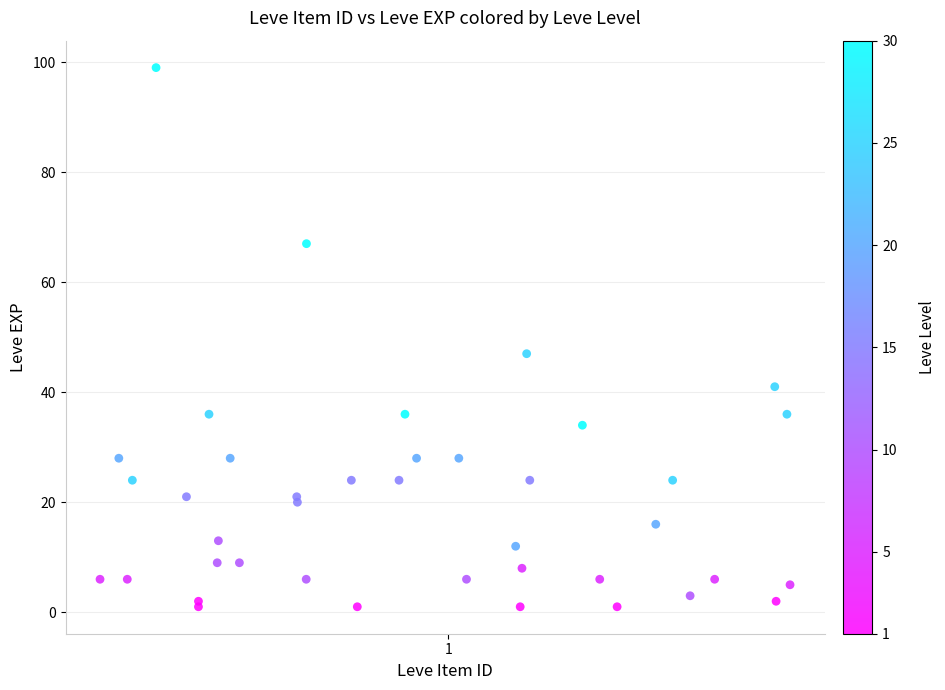

What Y value in the scatter plot is closest to 50?

47